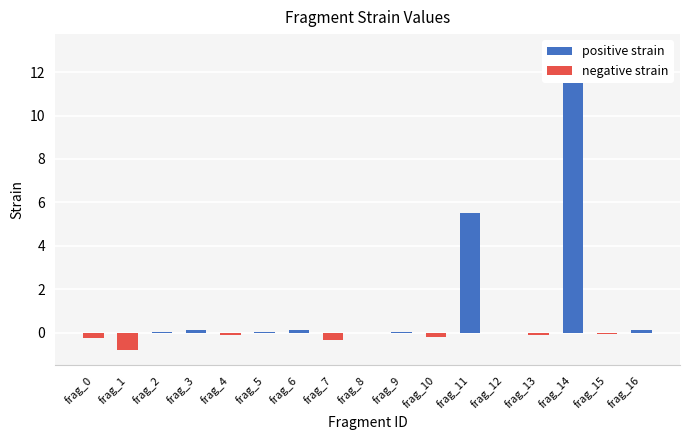

What is the sum of all positive strain values?

19.0